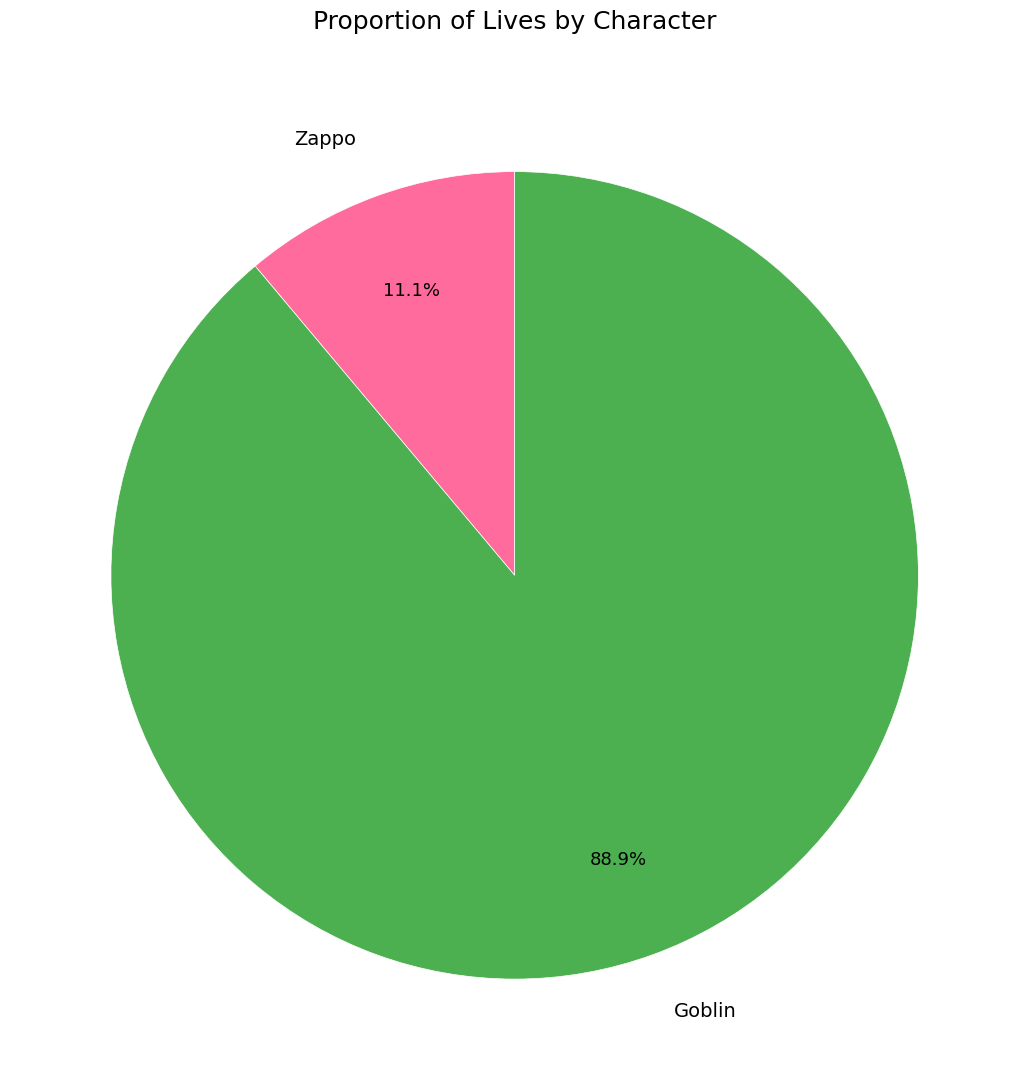

To the nearest percent, what is the combined percentage of Zappo and Goblin?

100%